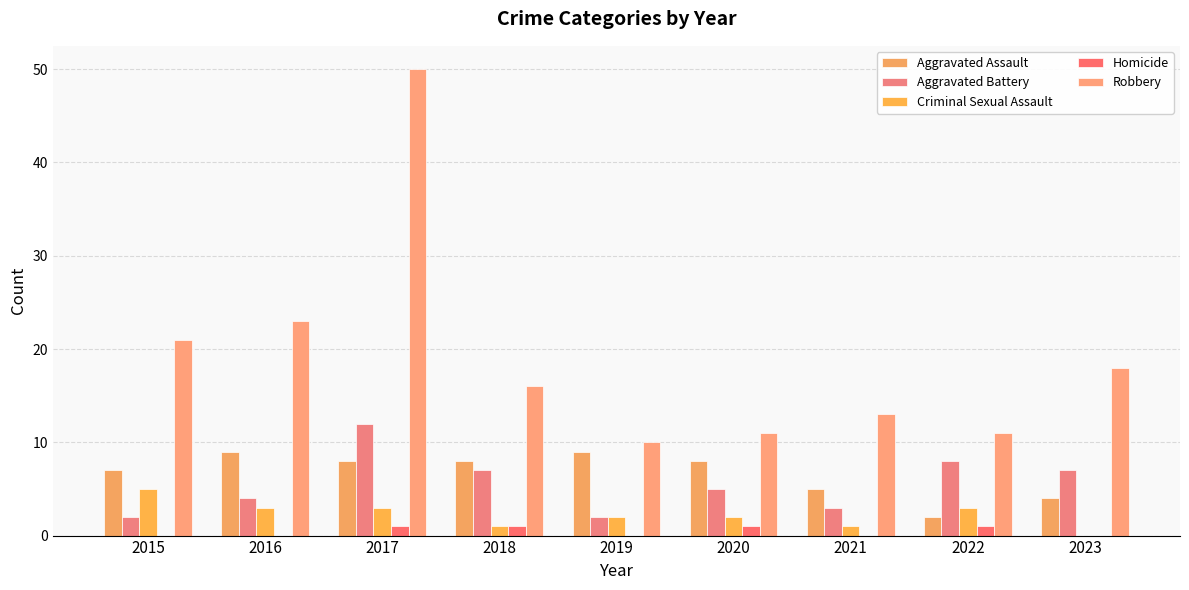

Which series has the largest range (max minus min)?

Robbery